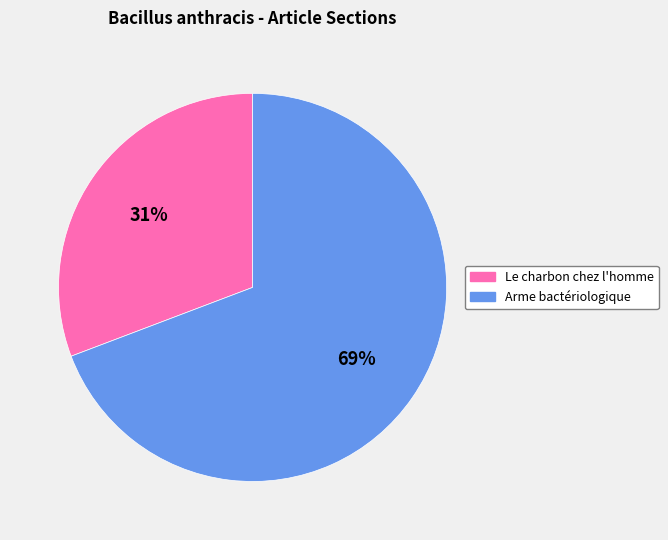

To the nearest percent, what portion does Le charbon chez l'homme represent?

31%